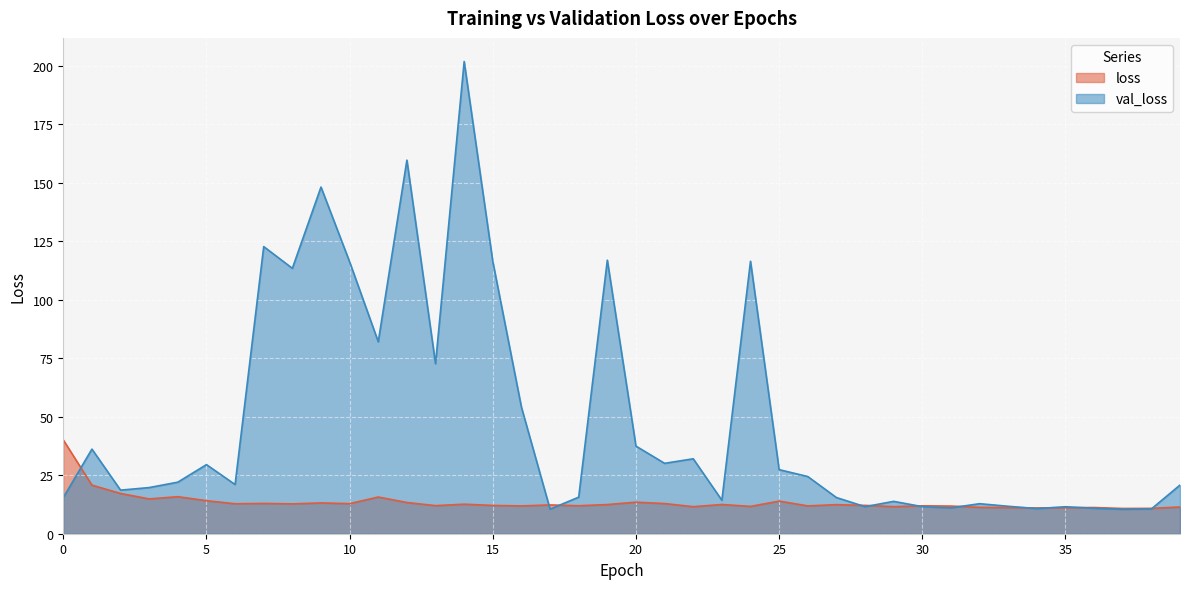

The val_loss series shows 6.7 at 2. True or false?

False